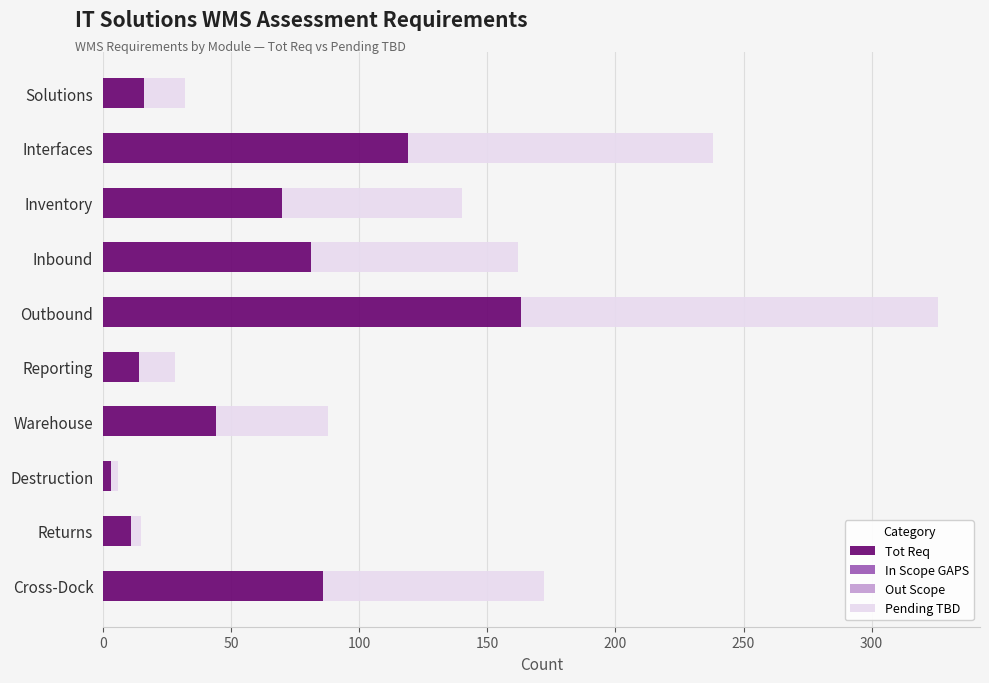

At which label does Tot Req reach its minimum?

Destruction